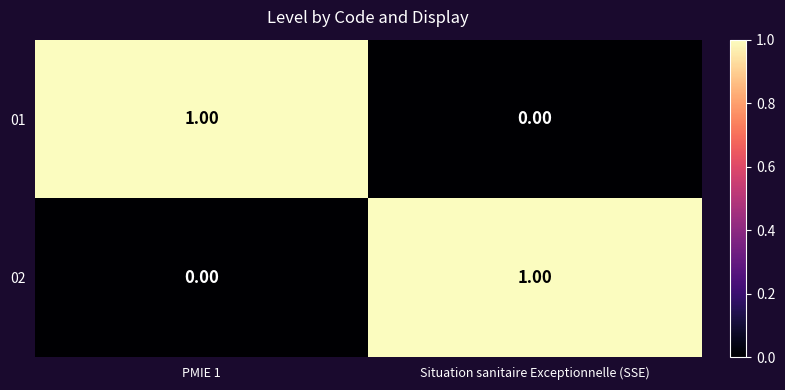

Which category has the highest value in the 02 series?

Situation sanitaire Exceptionnelle (SSE)